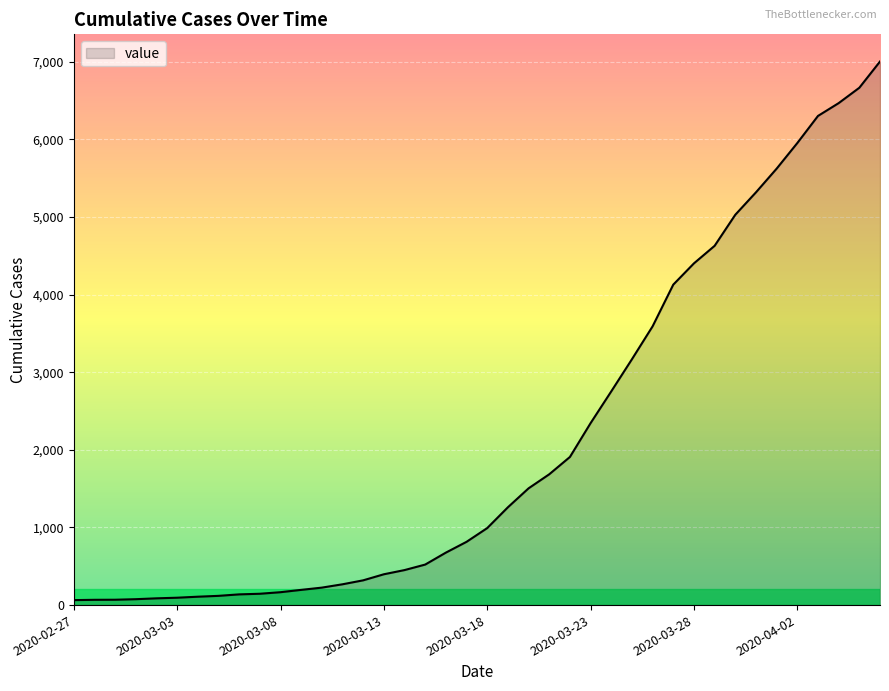

What is the difference between the maximum and minimum values?

6938